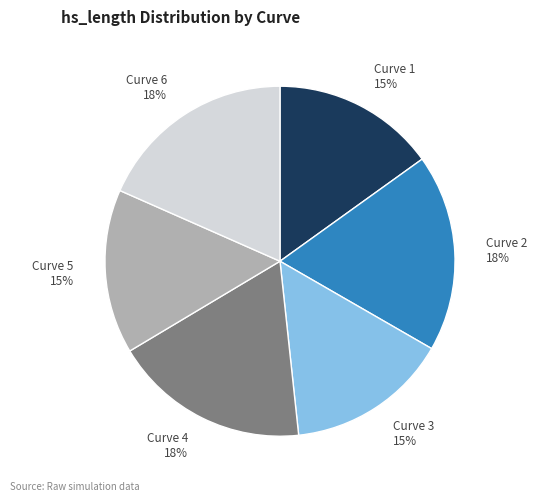

To the nearest percent, what percentage of the pie is Curve 2?

18%